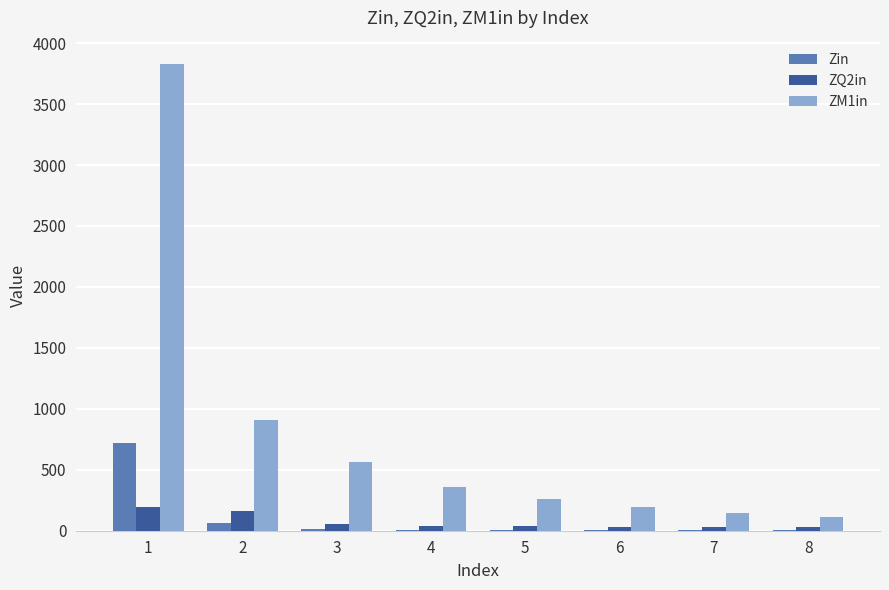

What value does the Zin series have at 6?

5.9